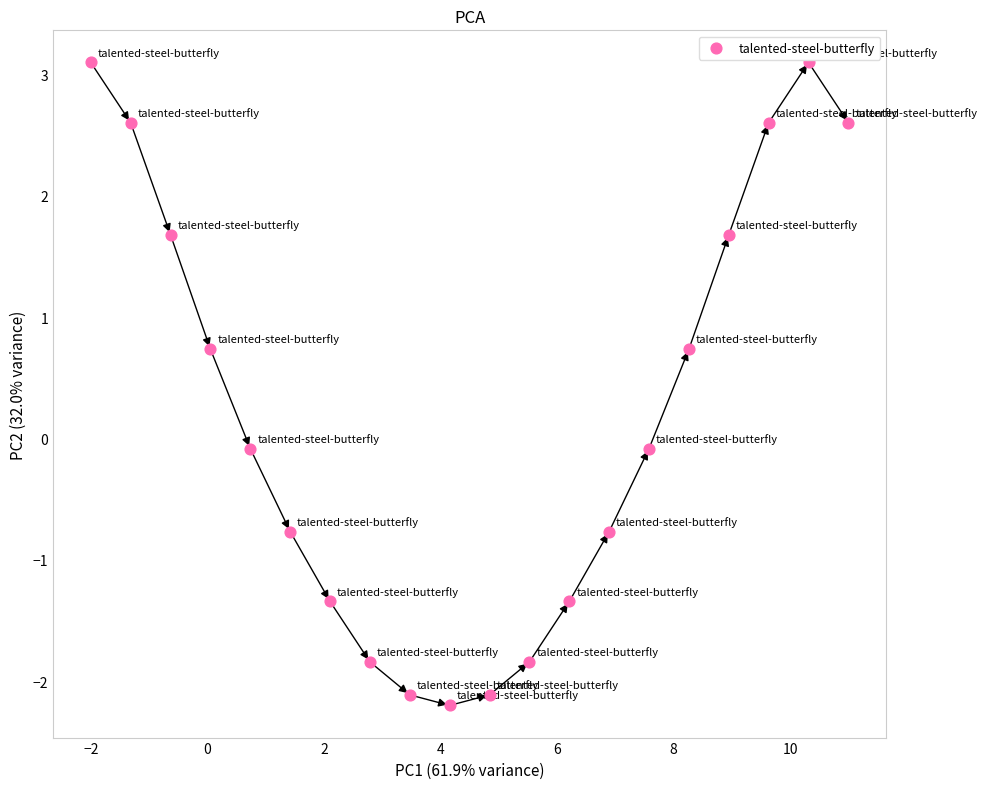

What is the range of Y values (max minus min)?

5.3